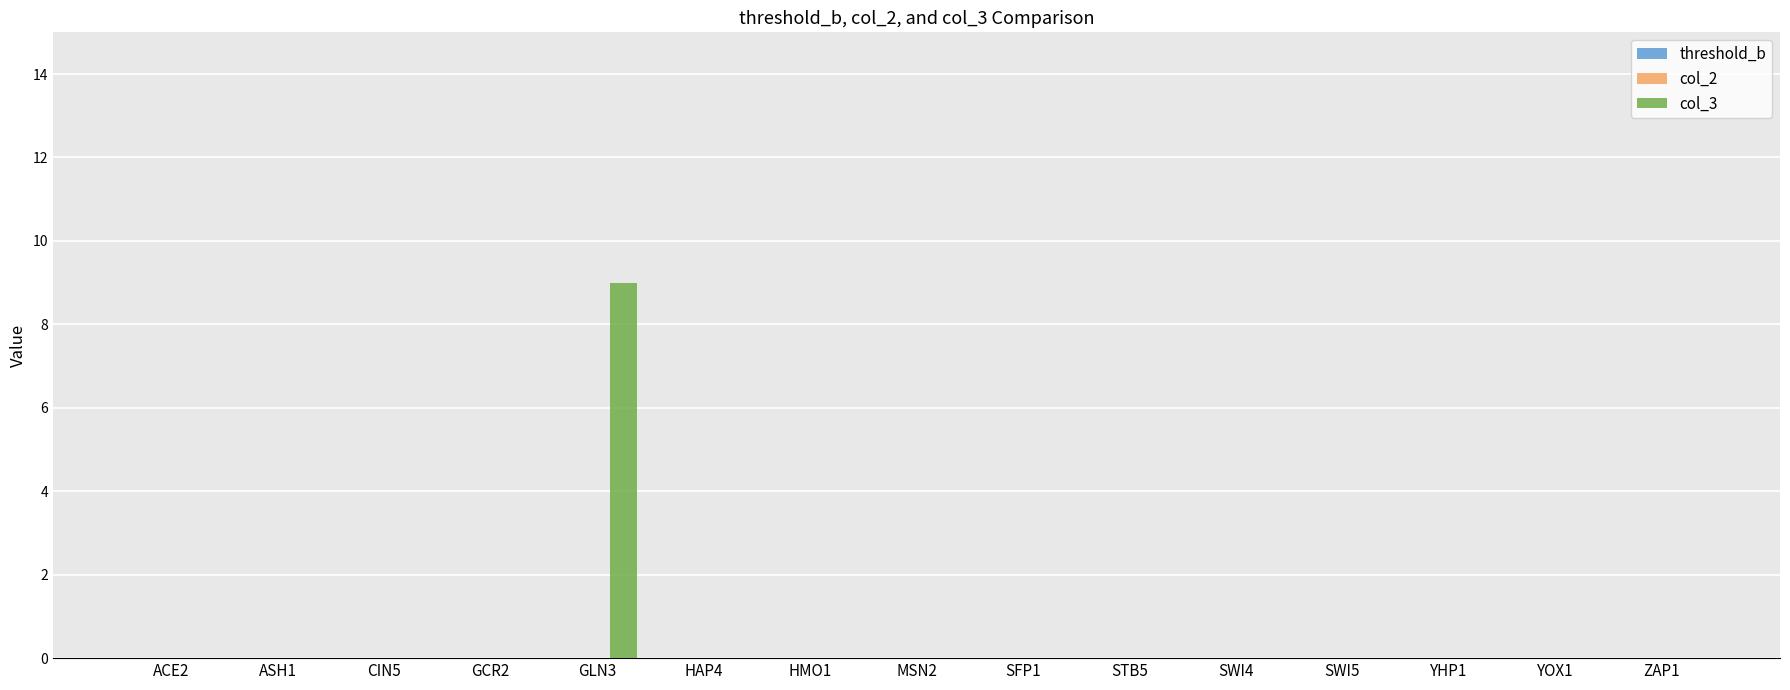

Which label corresponds to the largest value in the chart?

GLN3